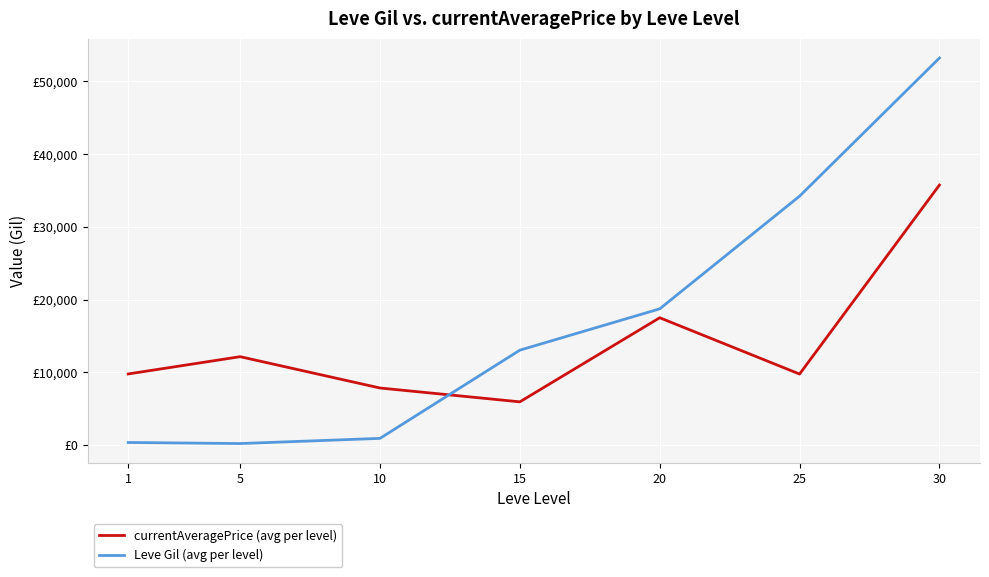

Does the chart have visible grid lines?

Yes